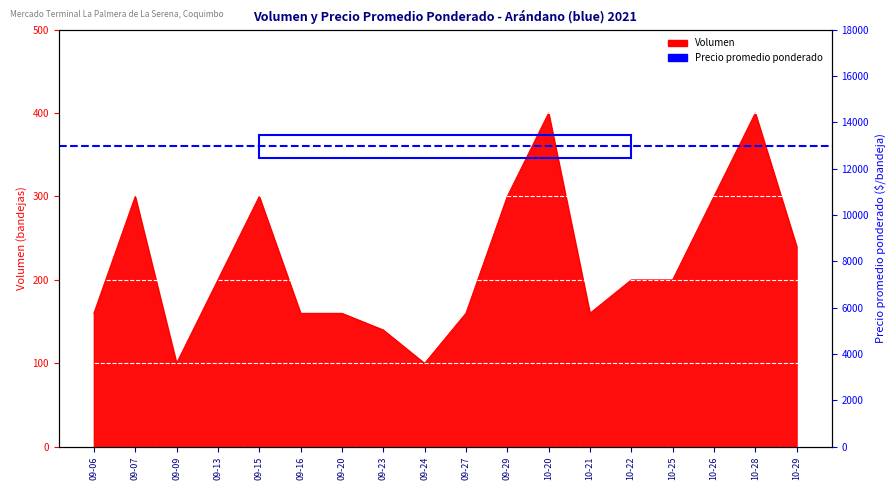

What is the ratio of the value at 09-23 to the value at 09-29?

0.5